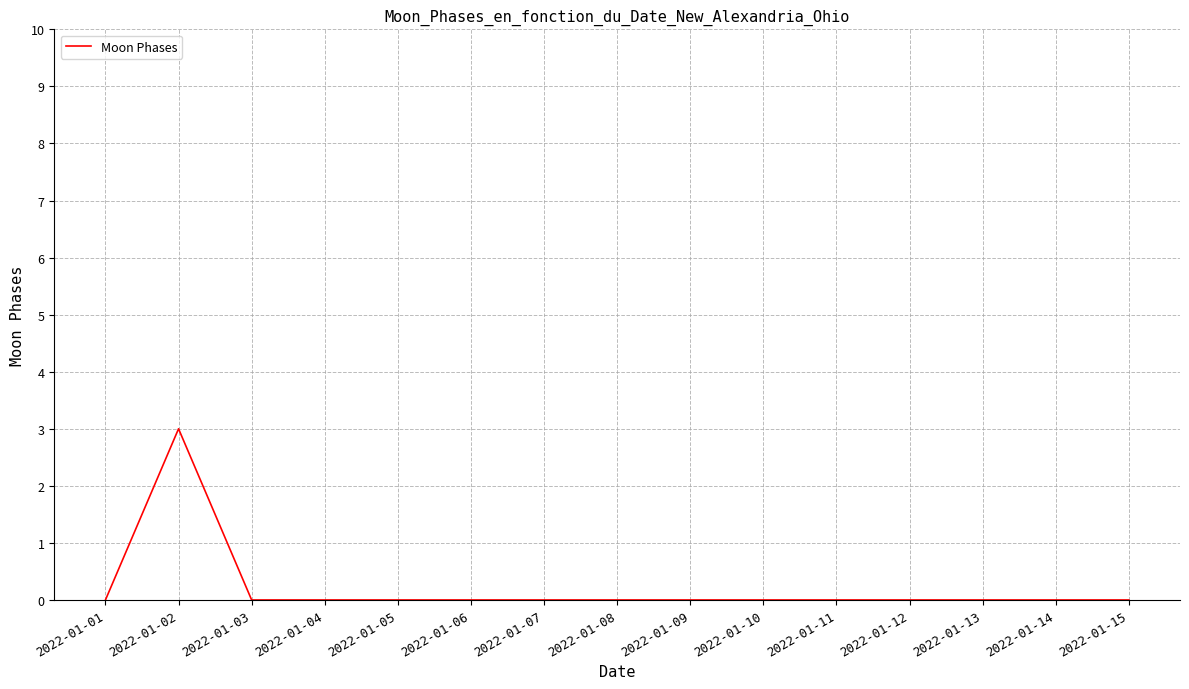

Count the values in the range 0 to 1.

14